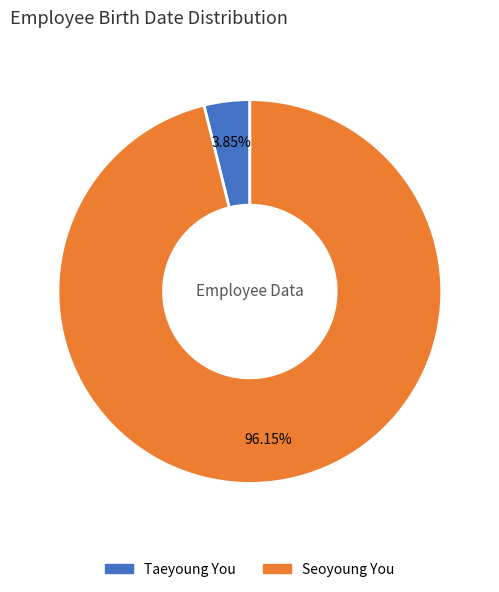

To the nearest percent, what percentage of the pie is Seoyoung You?

96%